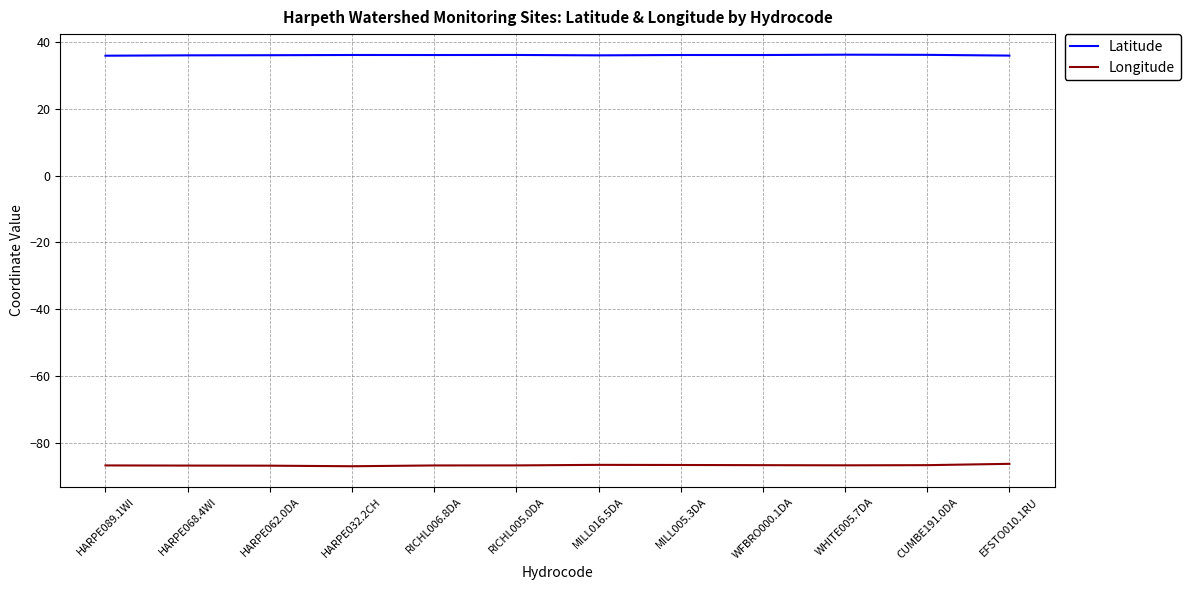

What is the maximum value shown in the chart?

36.2